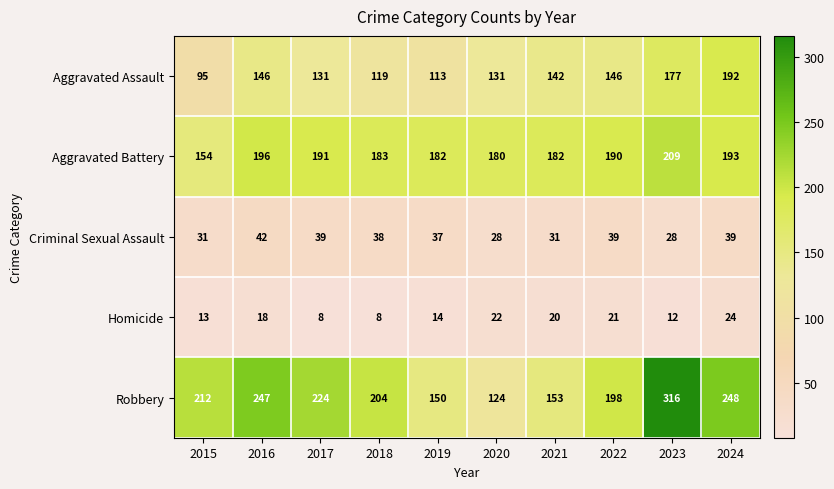

Rank the series at 2015 from highest to lowest value.

Robbery, Aggravated Battery, Aggravated Assault, Criminal Sexual Assault, Homicide